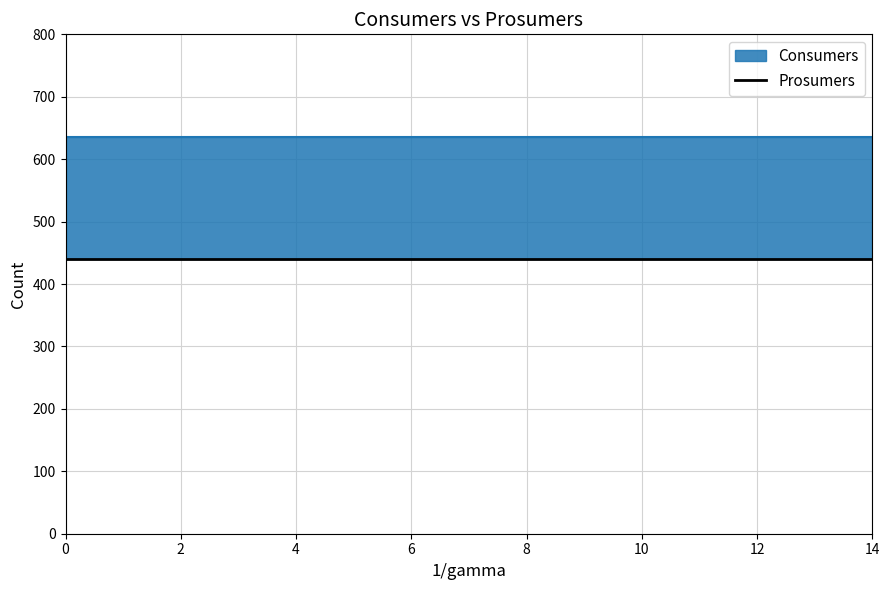

Reading left to right, extract all data points from this chart.

Consumers: 635	635	635	635	635	635	635	635	635	635	635	635	635	635	635
Prosumers: 440	440	440	440	440	440	440	440	440	440	440	440	440	440	440